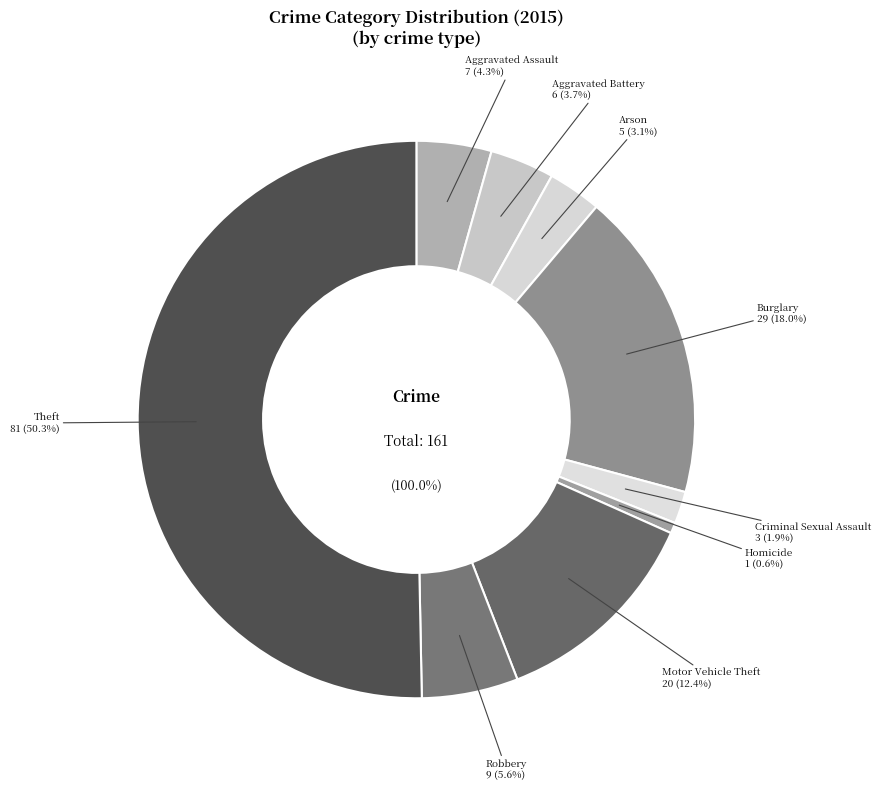

Is Robbery the majority of the pie?

No